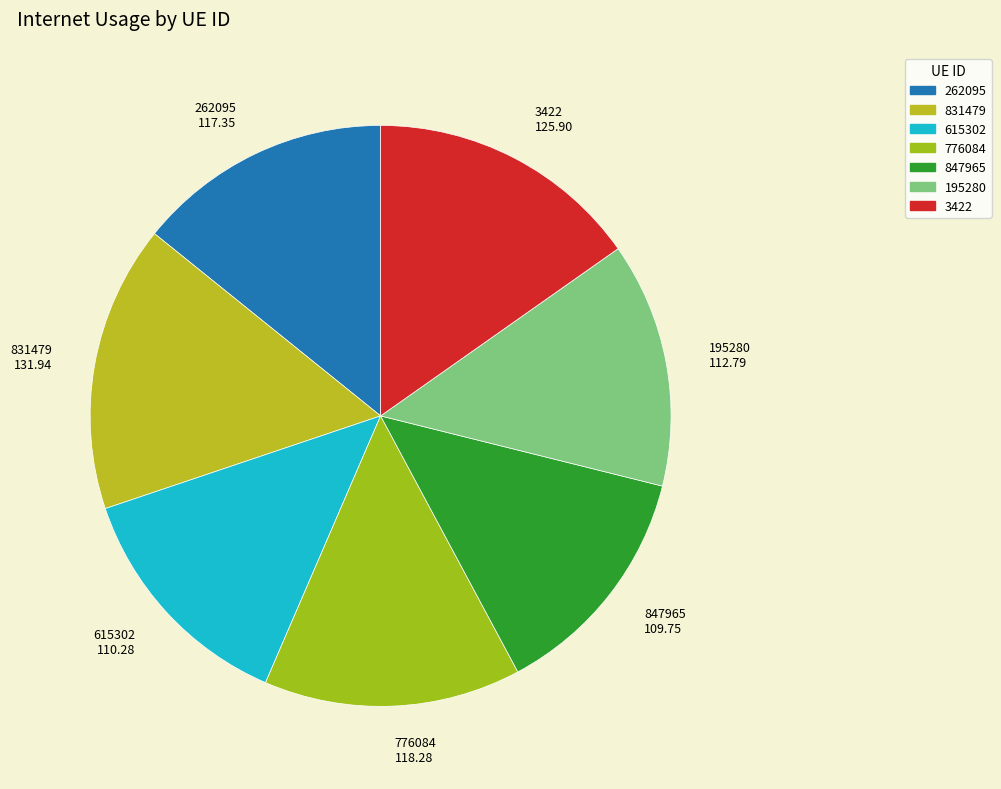

Combined, do 776084 and 262095 account for over 50%?

No